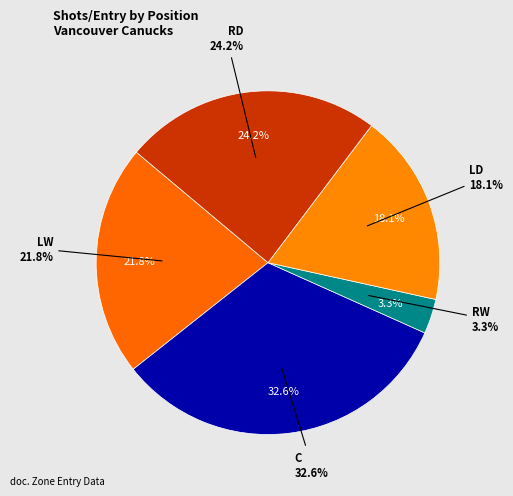

Which has a higher value, RD or LW?

RD